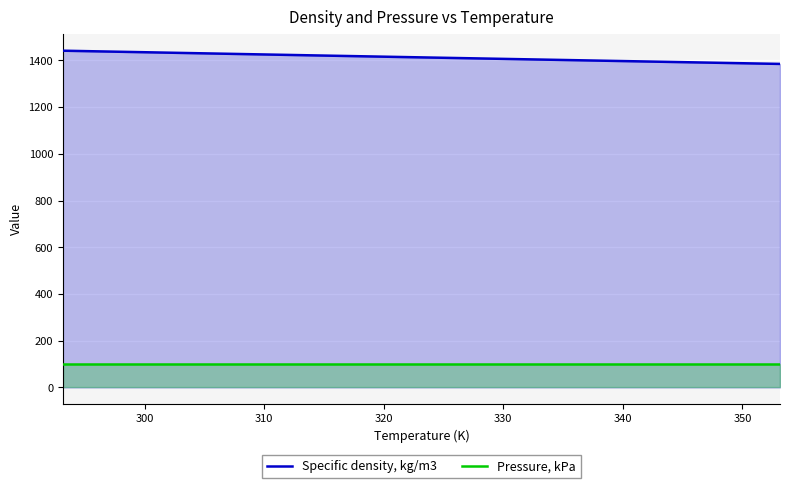

Which series has the largest total across all categories?

Specific density, kg/m3